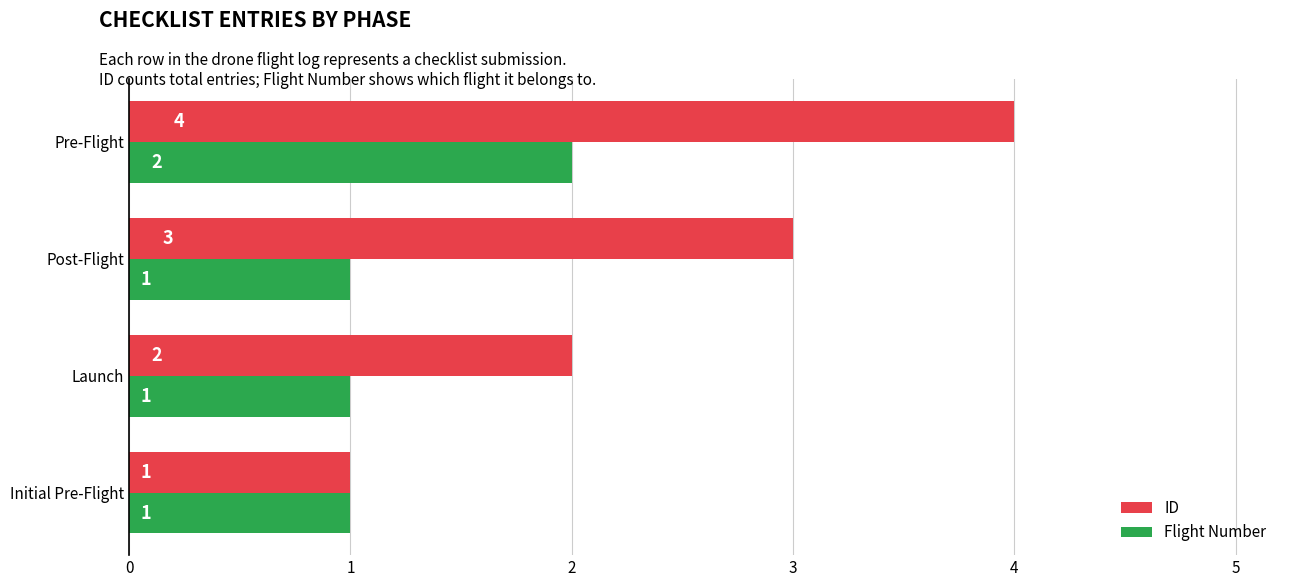

Rank the series by their maximum value, from highest to lowest.

ID, Flight Number